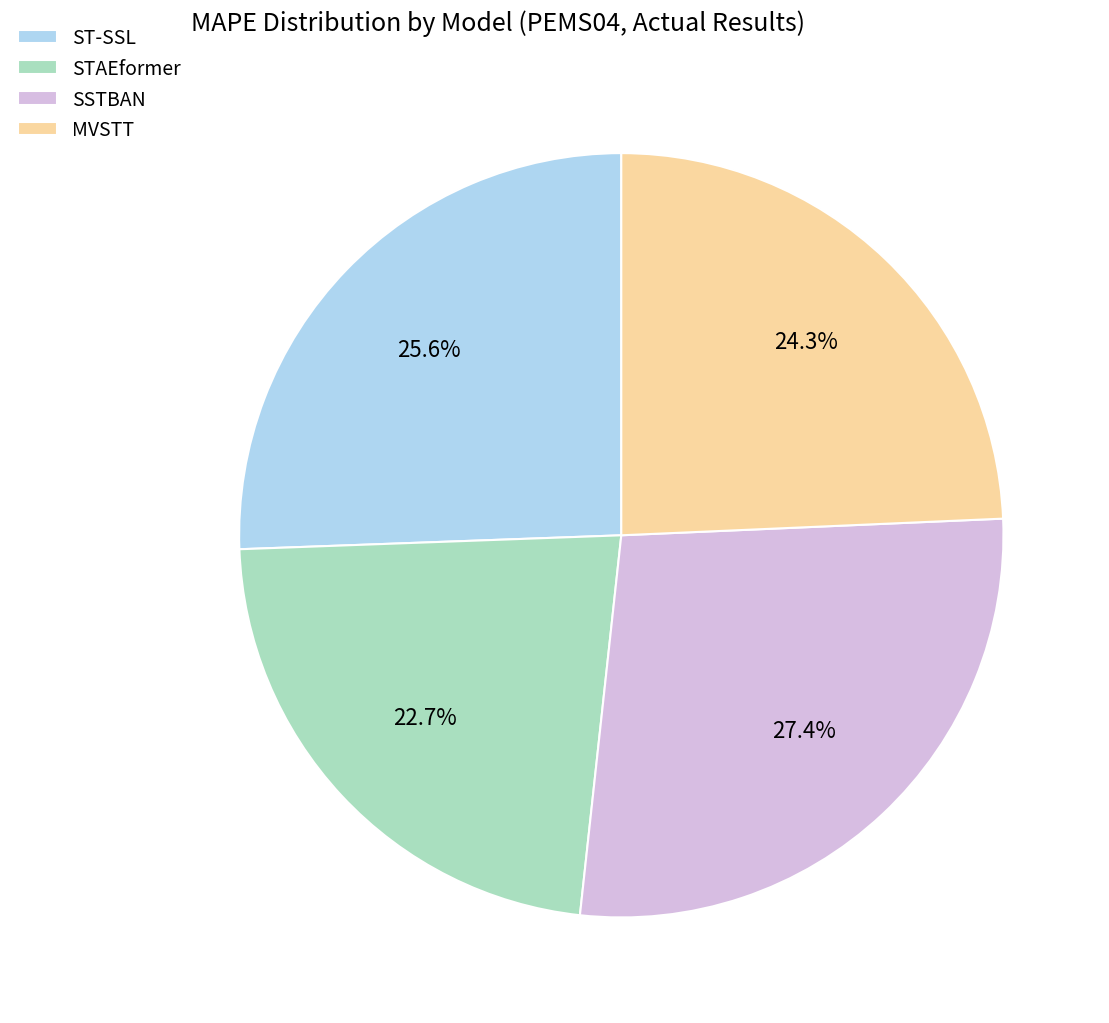

The ST-SSL slice represents 17% of the pie. True or false?

False